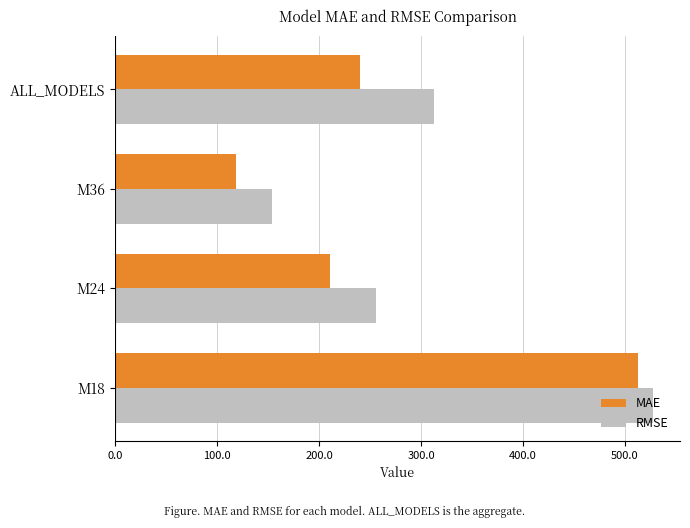

Which series has the largest range (max minus min)?

MAE